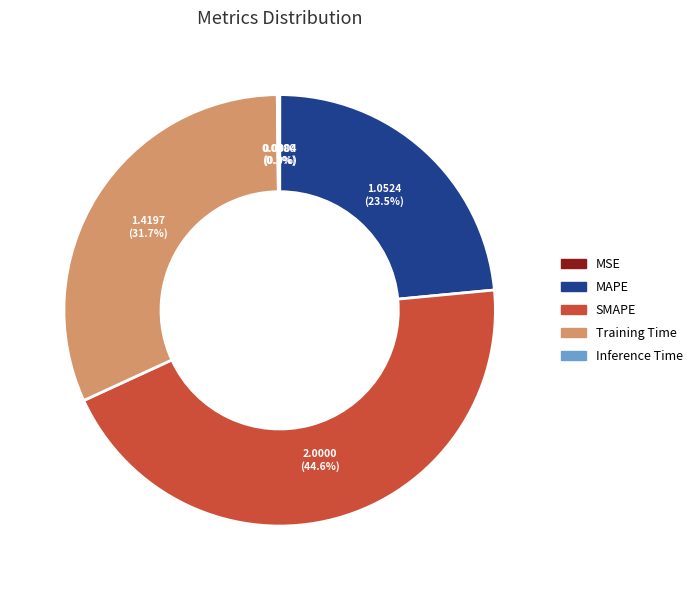

Which category has the biggest portion of the pie?

SMAPE